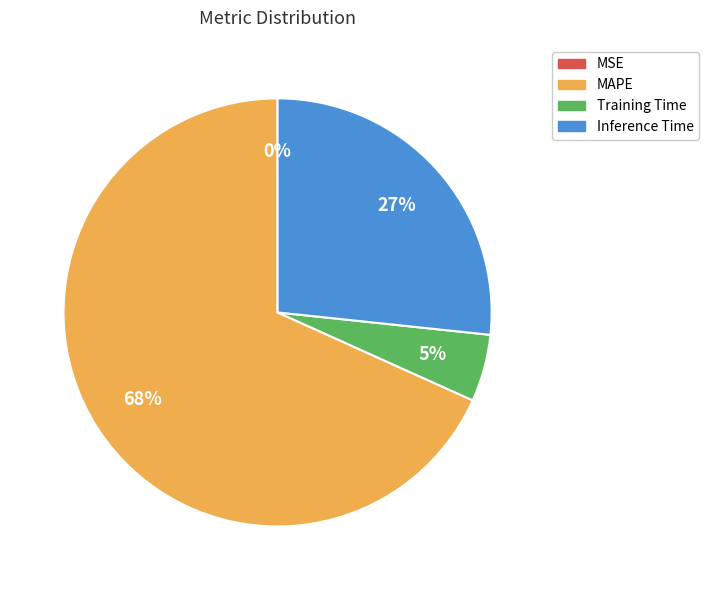

To the nearest percent, what is the difference between the largest and smallest slice percentages?

68%